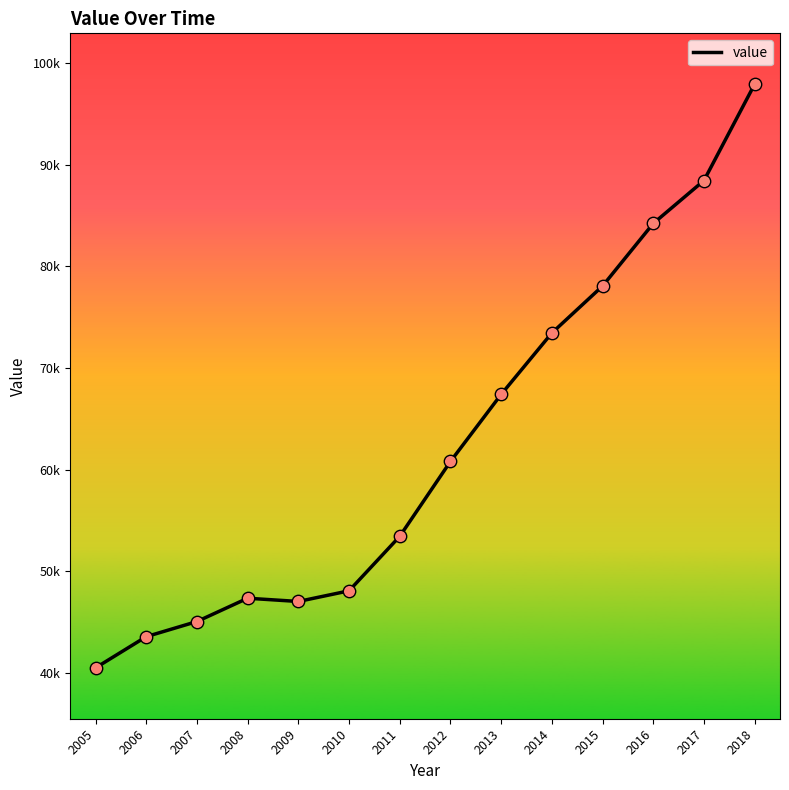

Does the chart have visible grid lines?

No